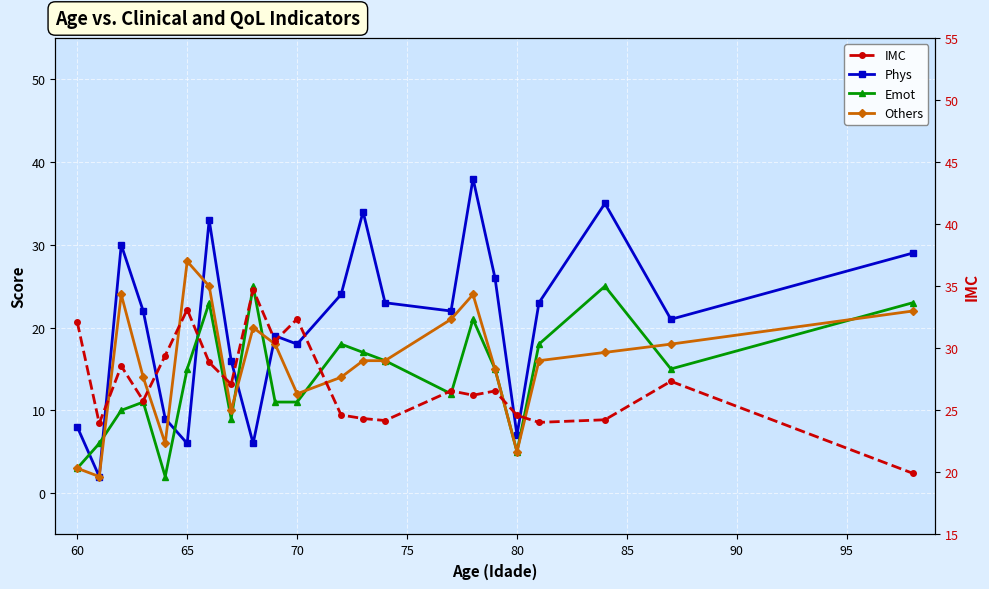

Which has a higher value, 65 or 80?

65